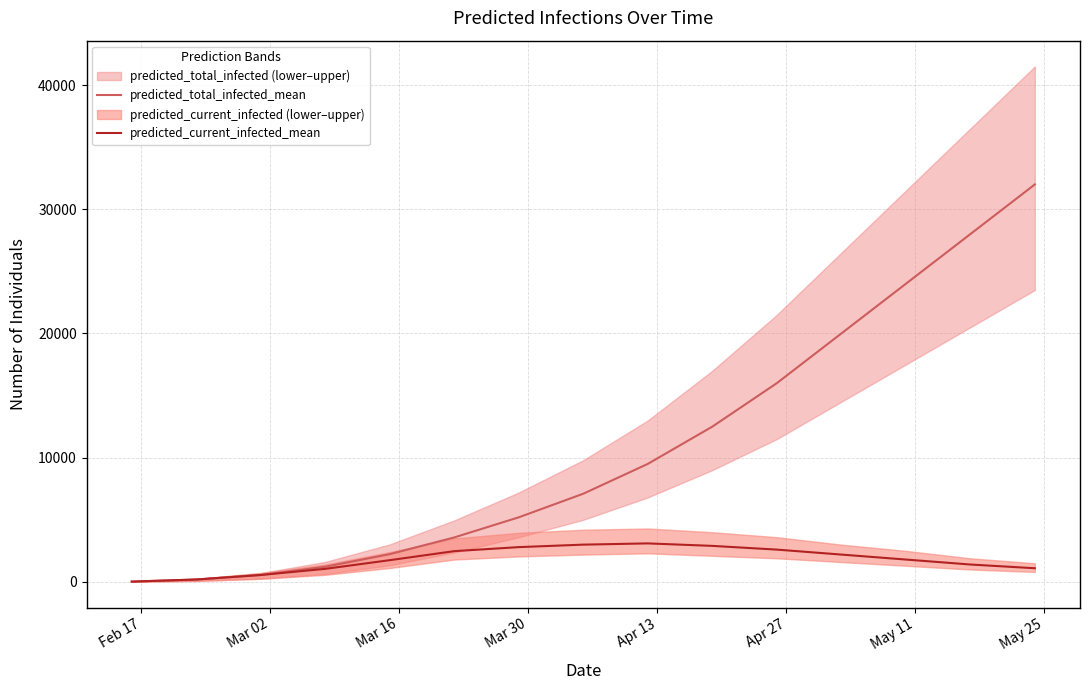

Does the chart have visible grid lines?

Yes